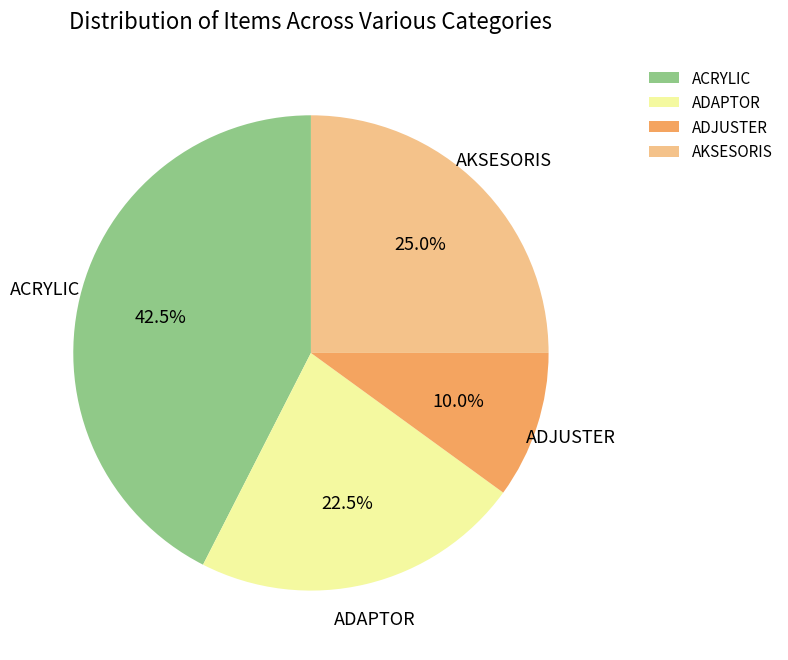

Does AKSESORIS account for over 50% of the chart?

No